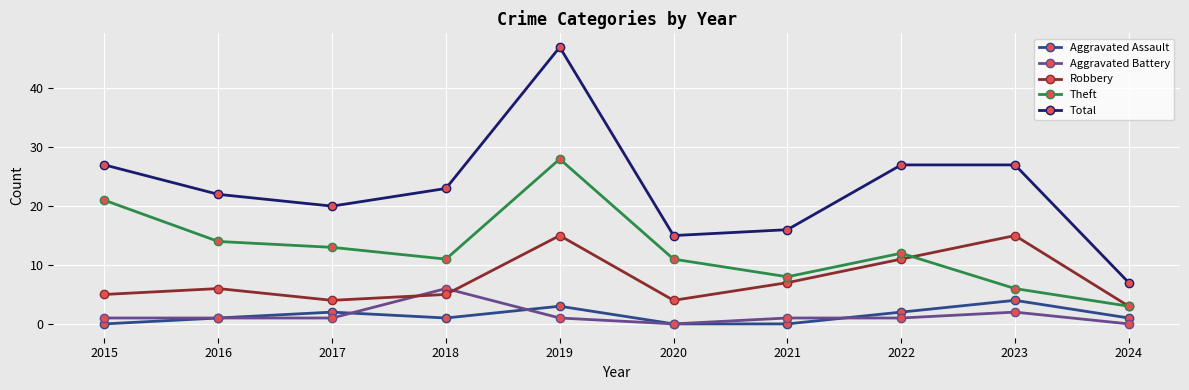

Count the Aggravated Assault values in the range 0 to 2.

8